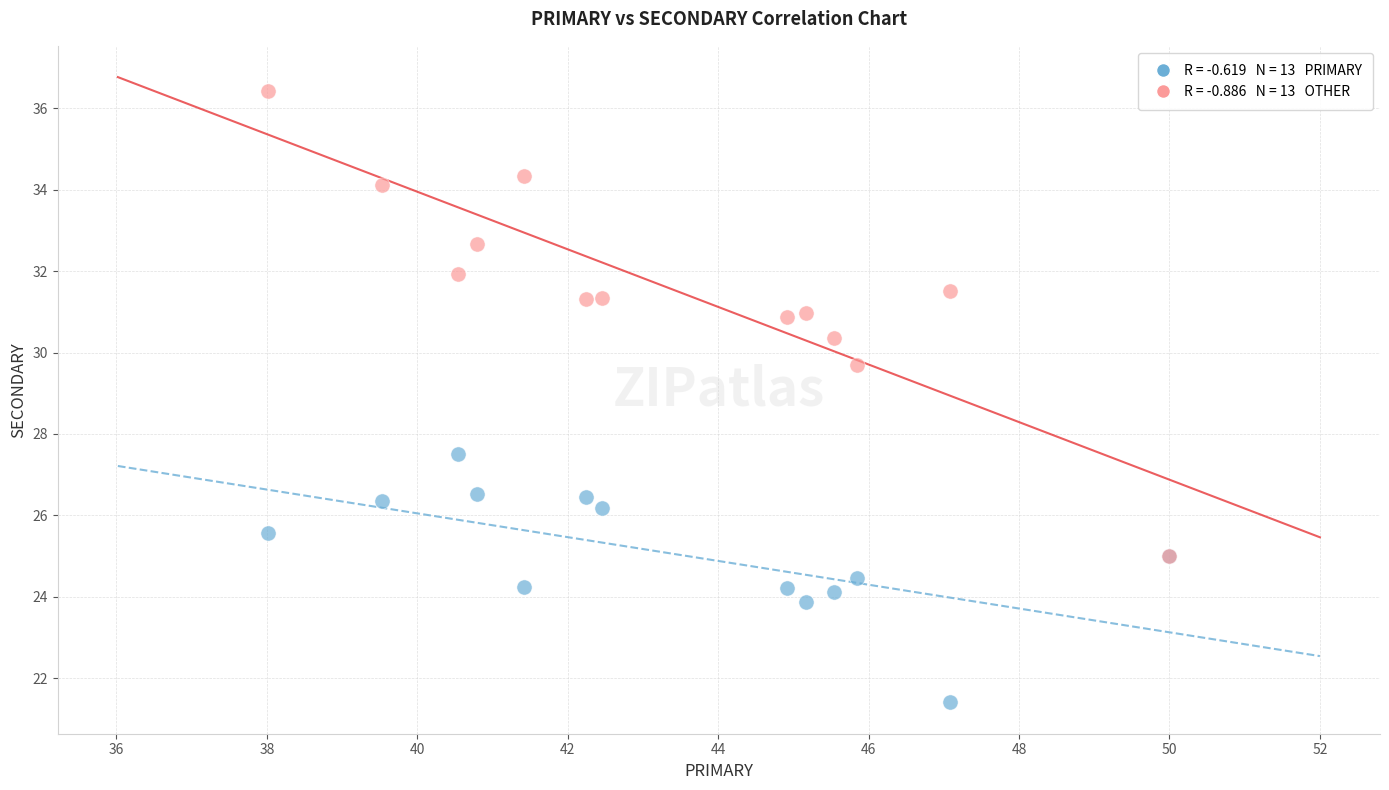

Across all series, what Y value is closest to 28?

27.5